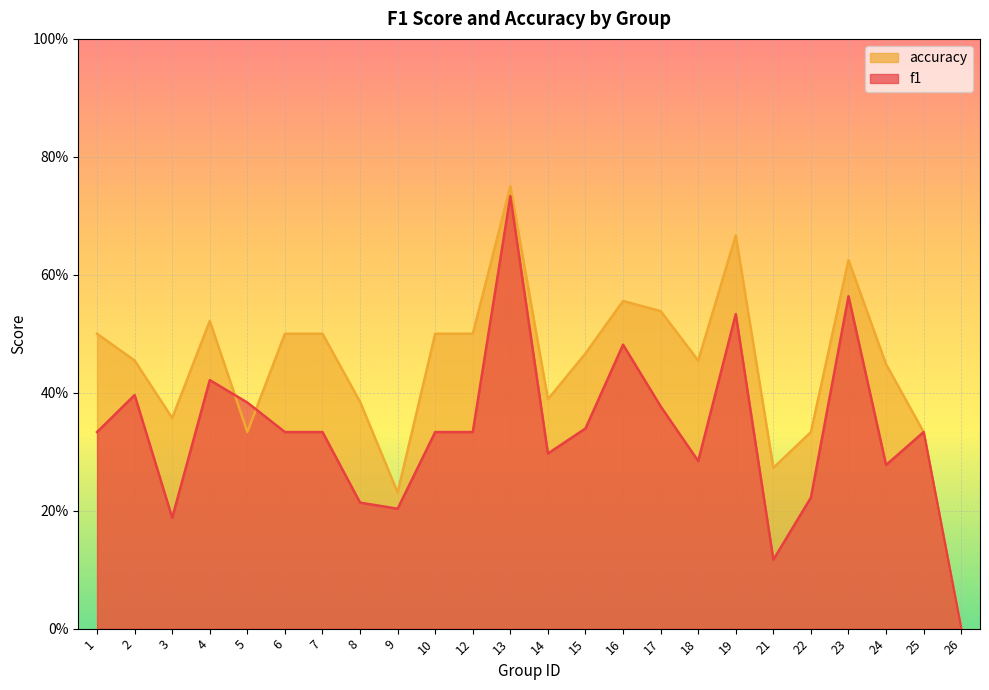

What is the average value of the accuracy series?

0.4